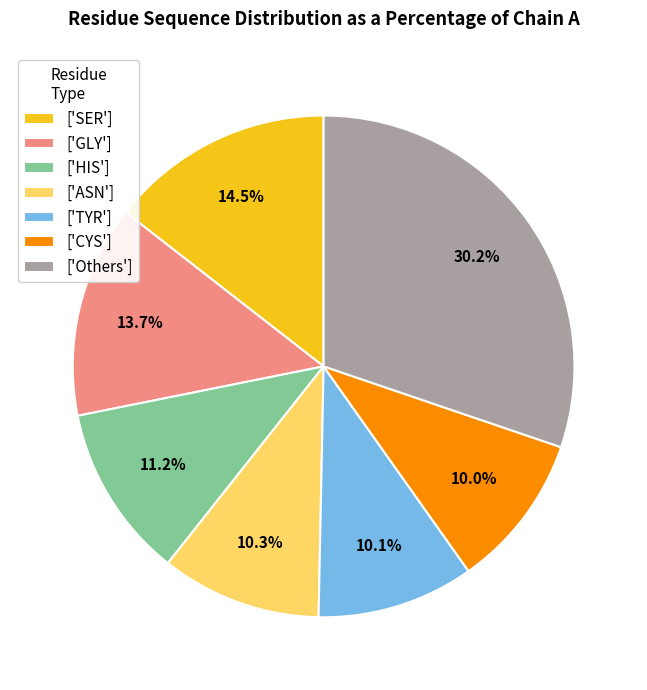

Does any single category account for the majority?

No